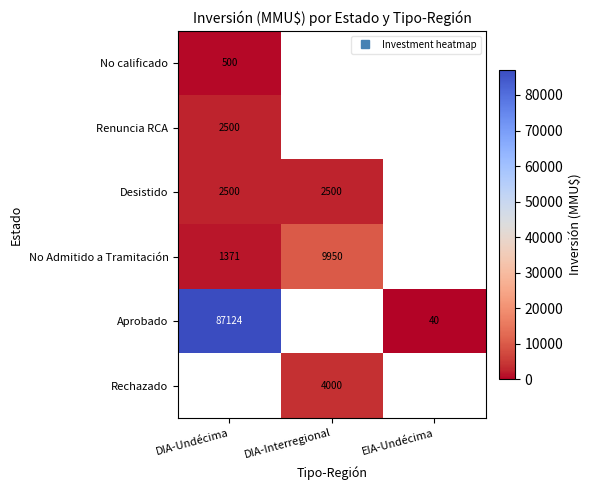

Which series has the largest range (max minus min)?

Aprobado